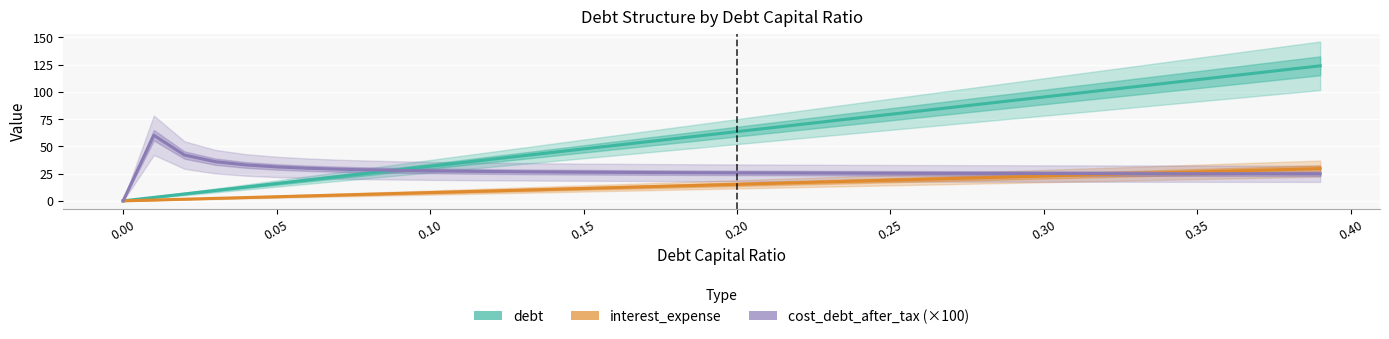

Which has a higher value, 0.20 or 0.00?

0.20